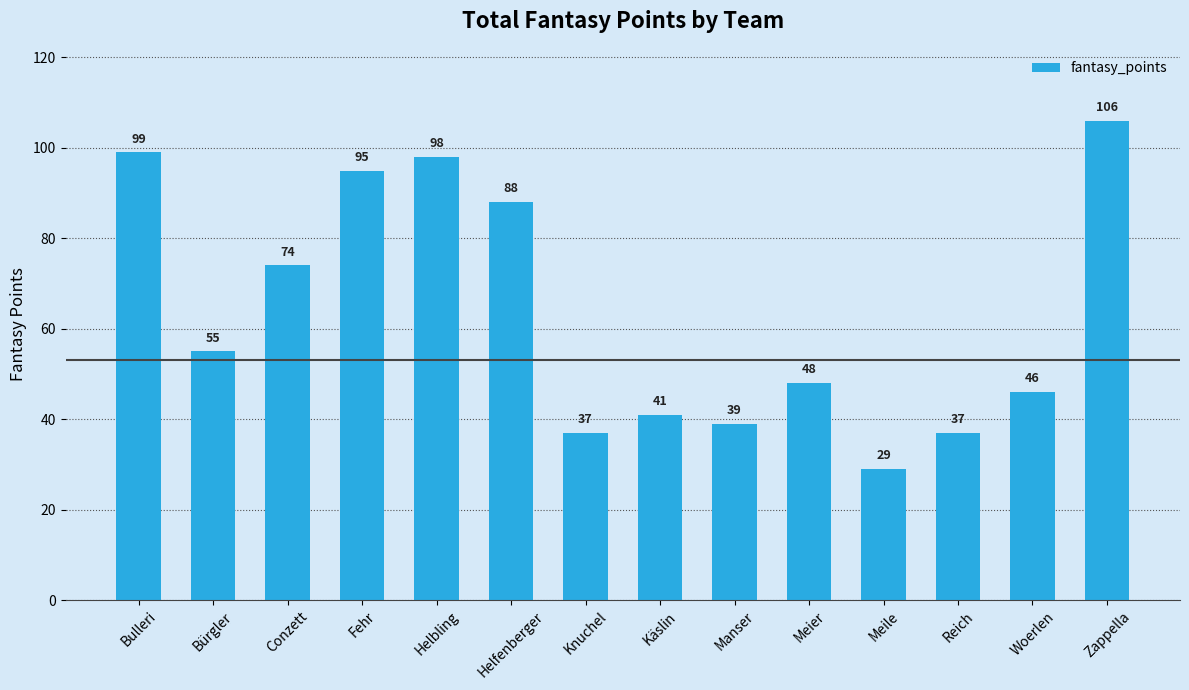

What is the average value?

64